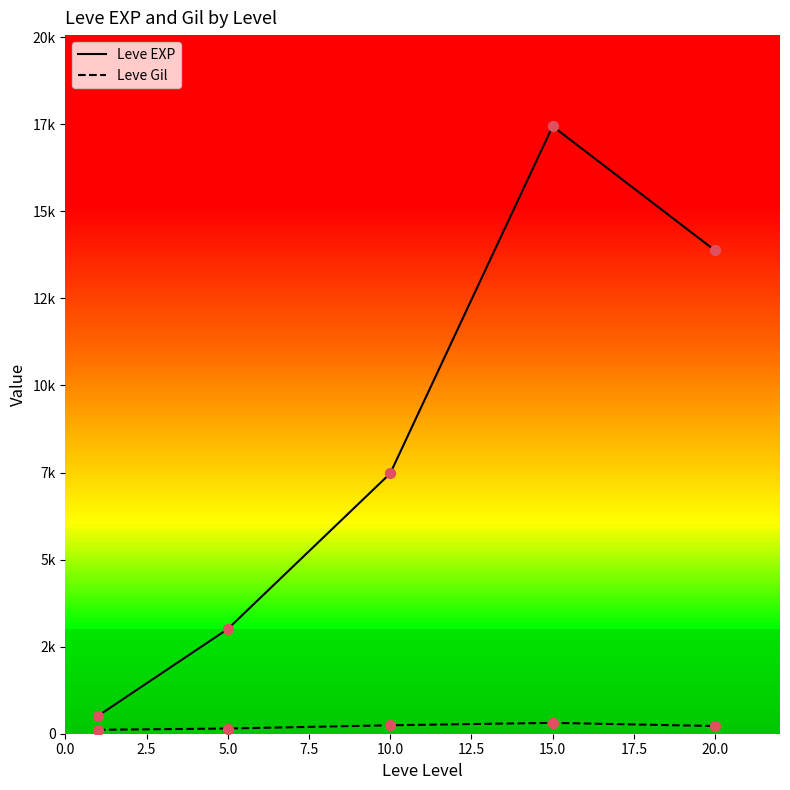

Is the value of Leve Gil at 10.0 greater than the value of Leve EXP at 5.0?

No